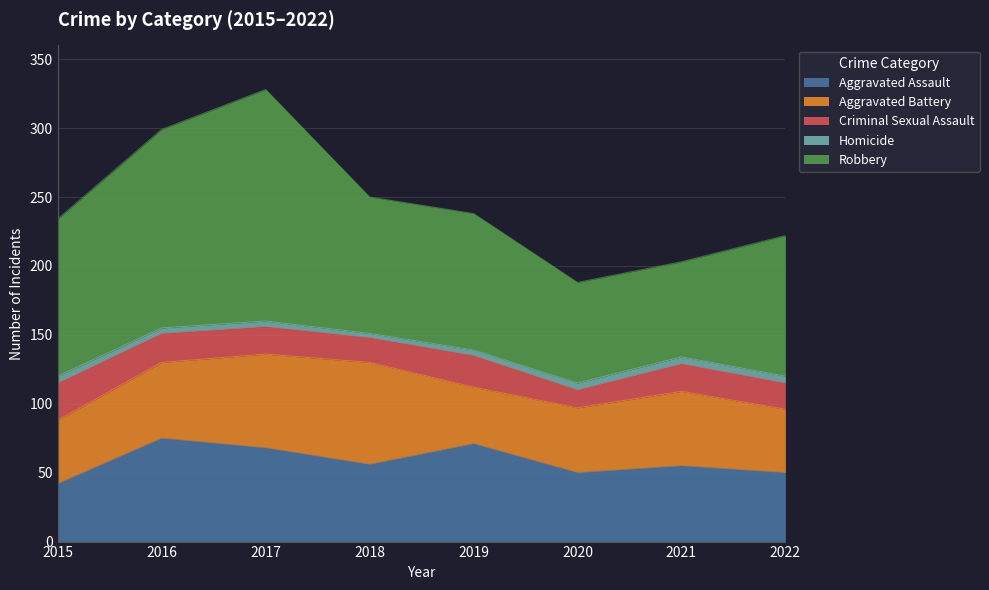

At which label does Aggravated Assault first exceed 56?

2016